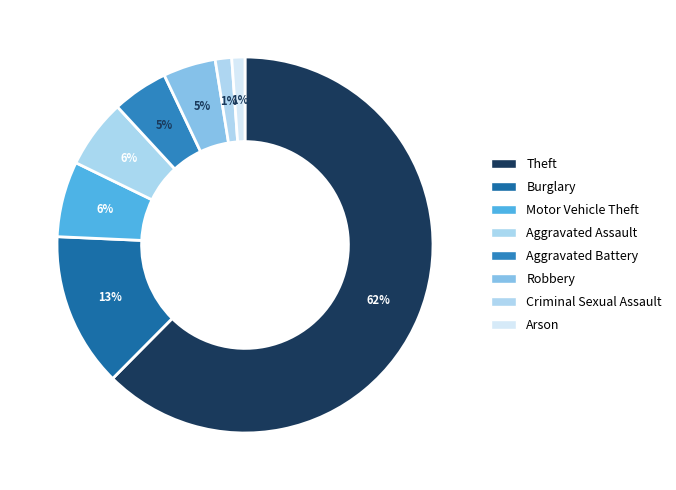

How many segments does this pie chart have?

8